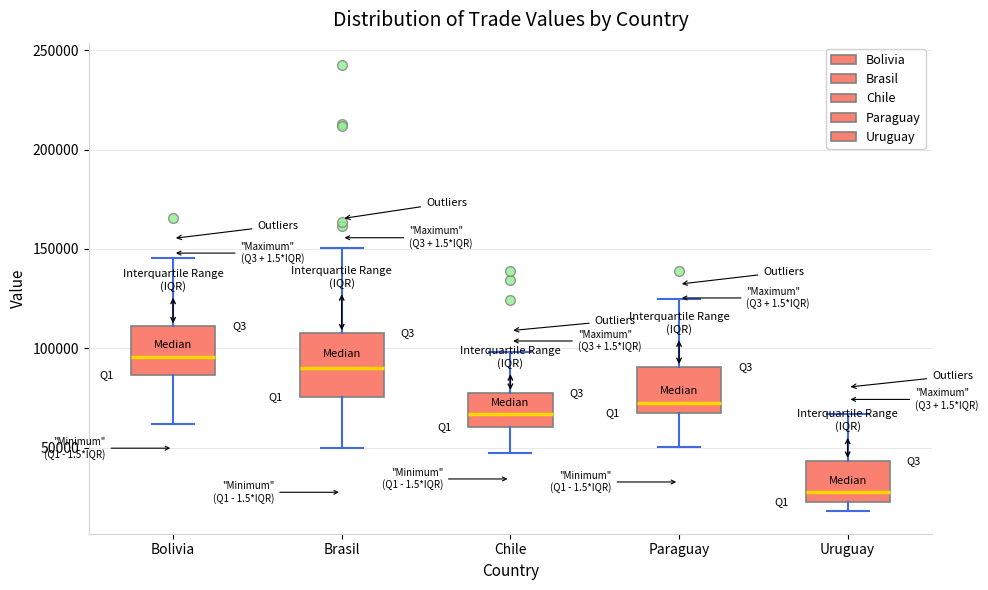

Where does the upper whisker of the box for Chile end on the y-axis? The values are not printed on the chart, so give them approximately, as read against the axis.

100000